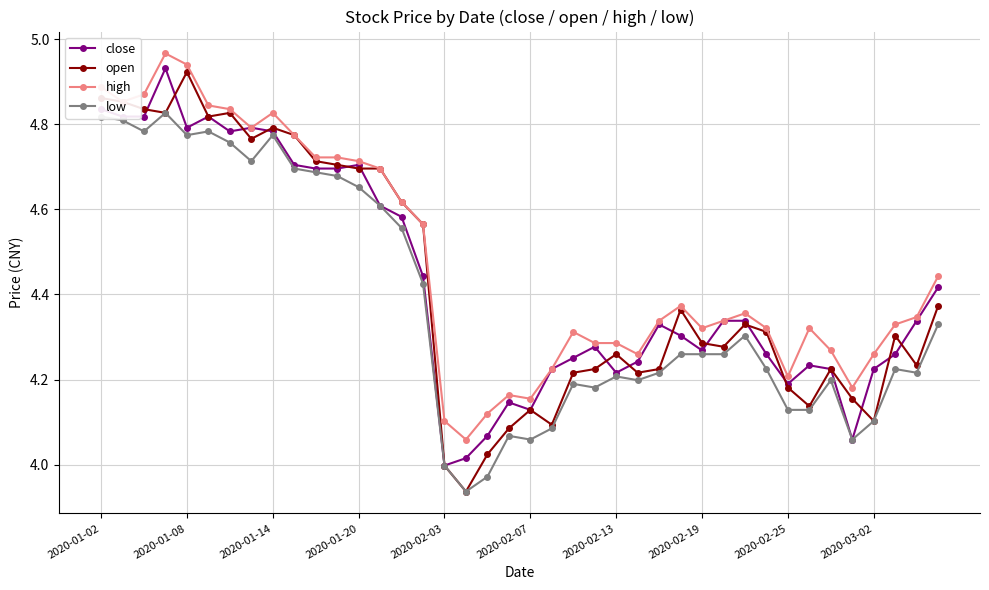

True or false: open has more than 2 points higher than both neighbors.

True